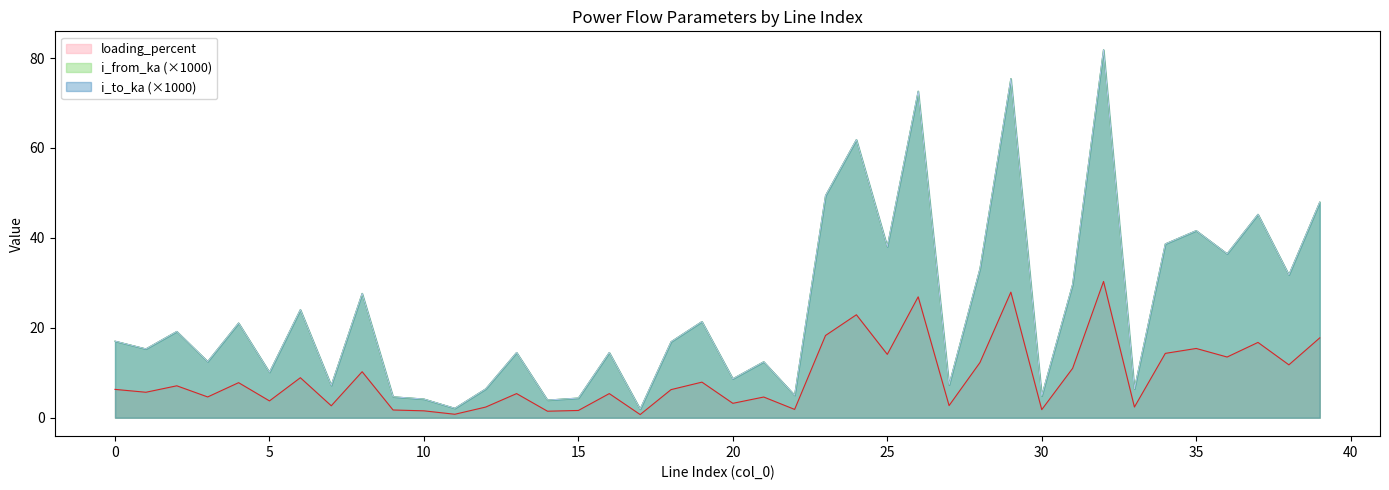

Read the i_from_ka value at 23.

49.4